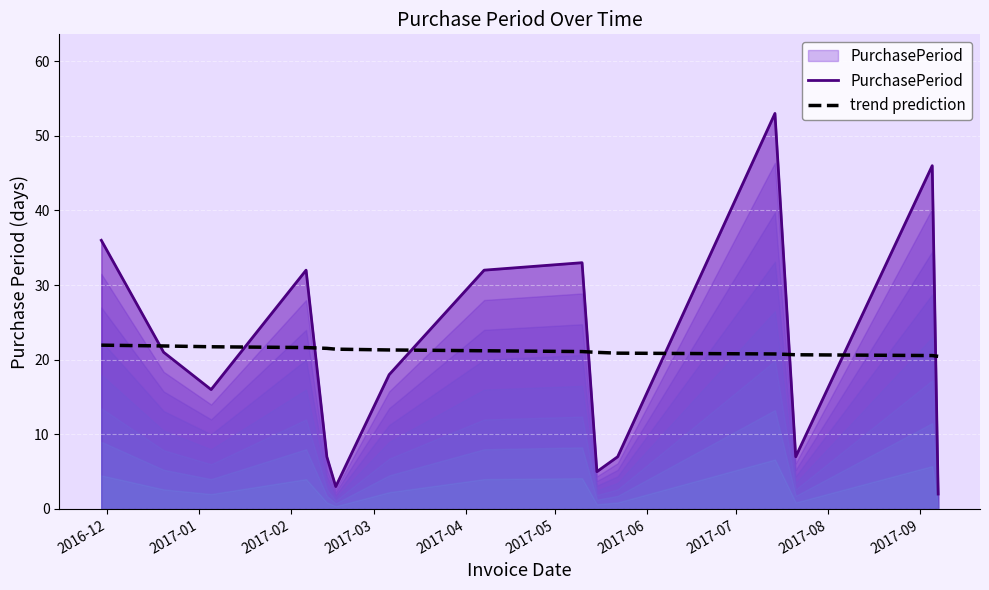

List the series in order of their peak value, highest first.

PurchasePeriod, trend prediction